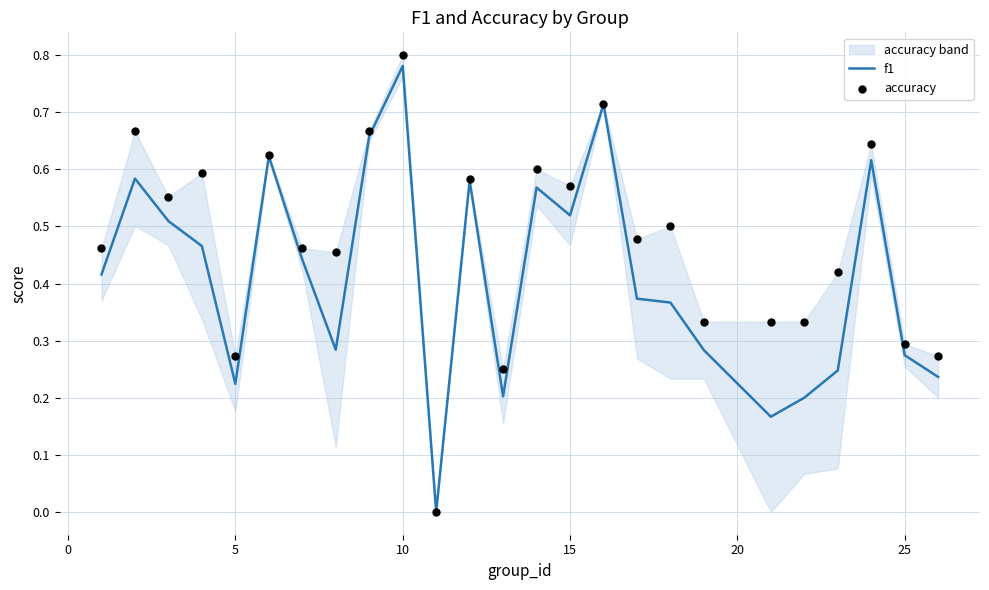

Which series reaches the minimum Y coordinate?

f1